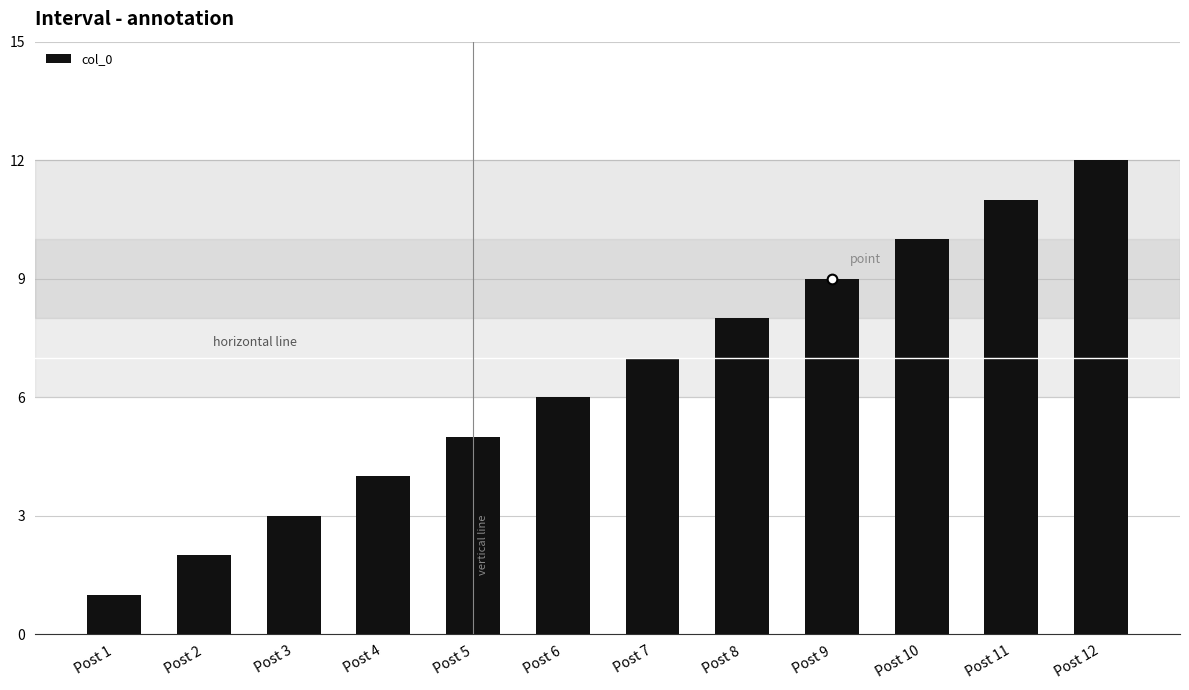

The value at Post 11 is 2. True or false?

False